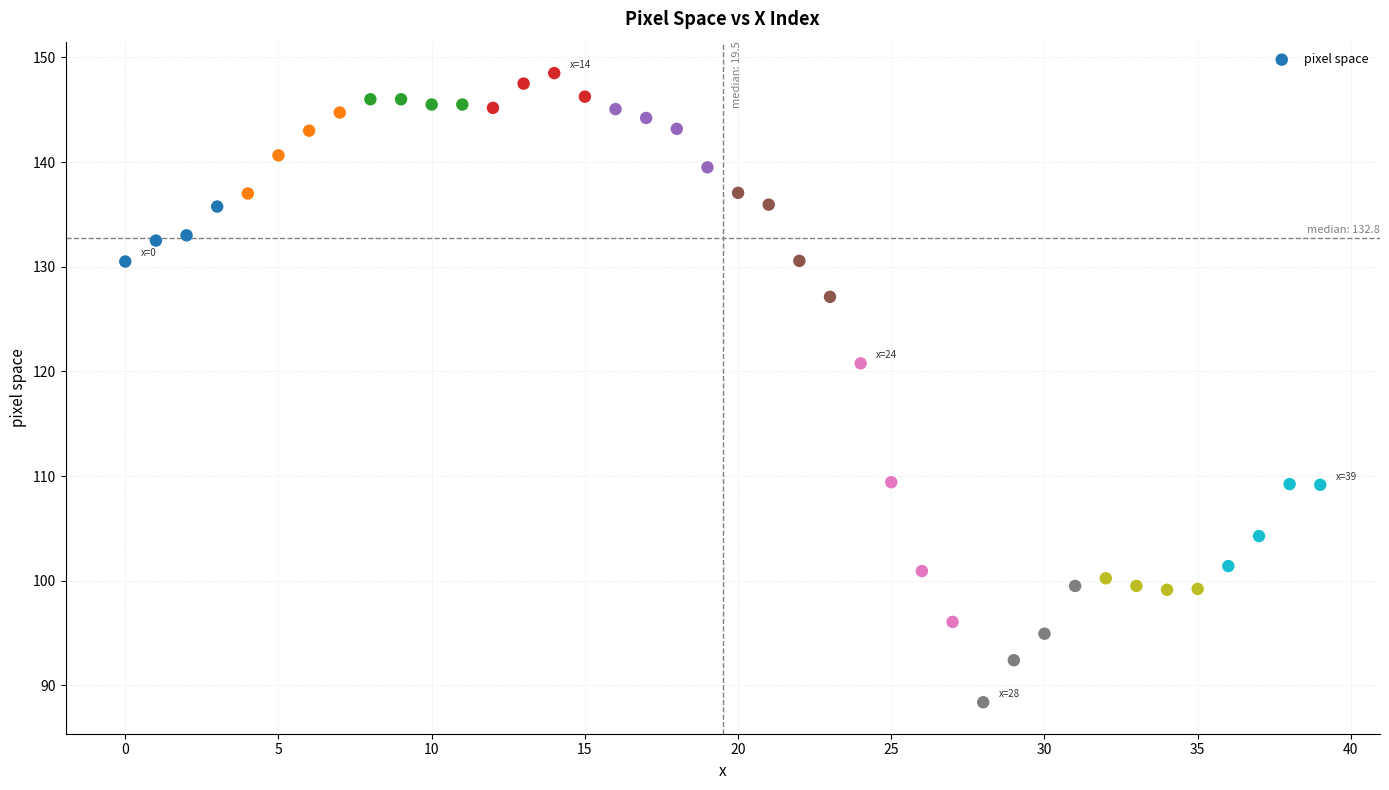

What is the range of Y values (max minus min)?

60.1